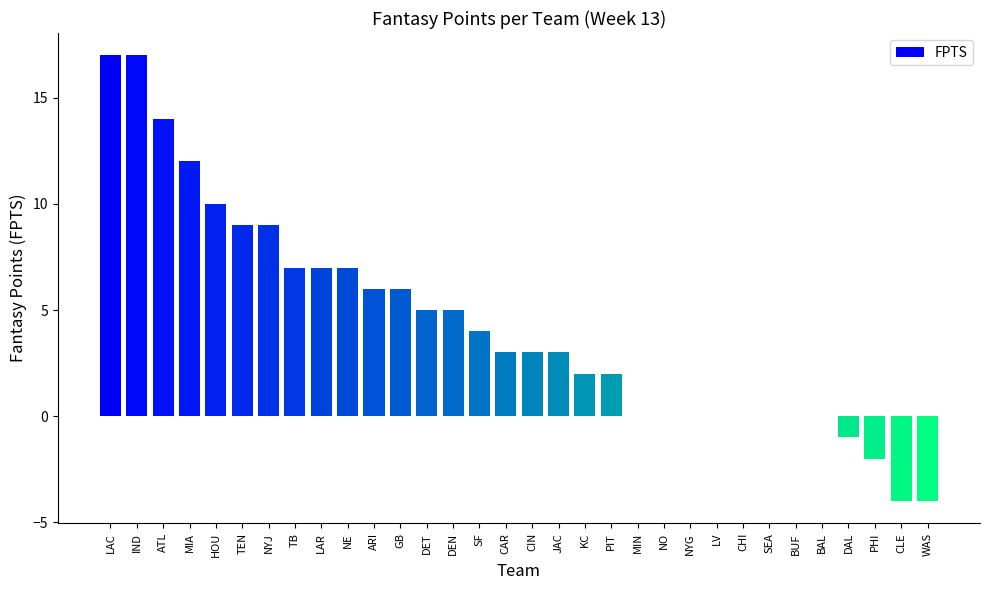

Count the number of data series in this chart.

1